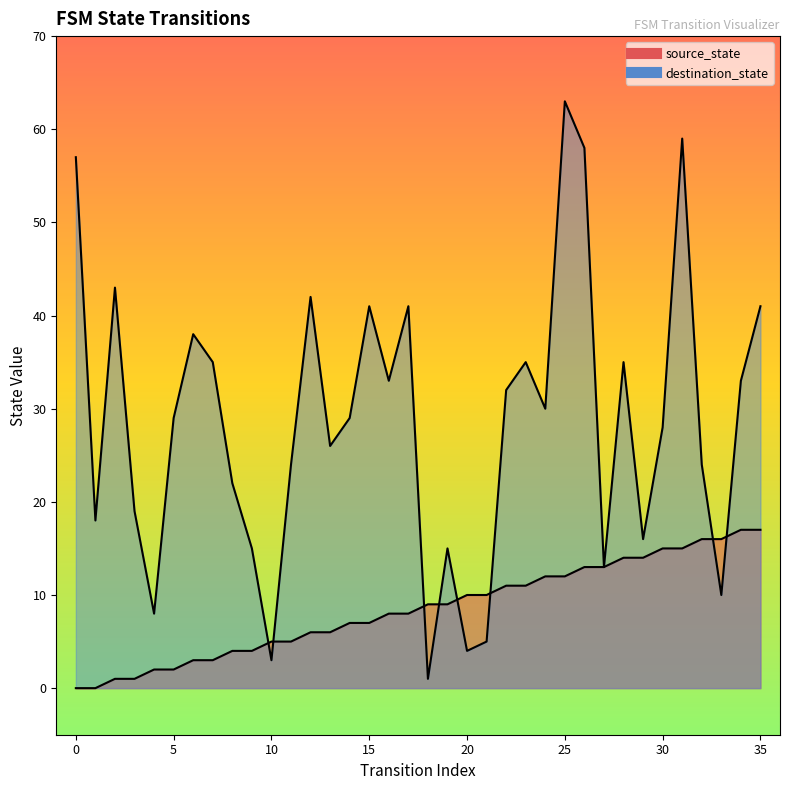

Between which two adjacent categories do destination_state and source_state first intersect?

9 and 10